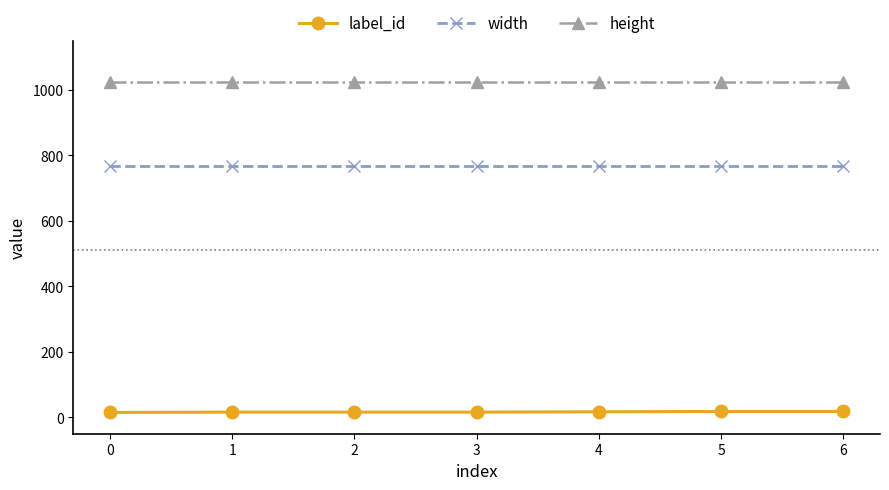

How many label_id values are between 16 and 18?

6